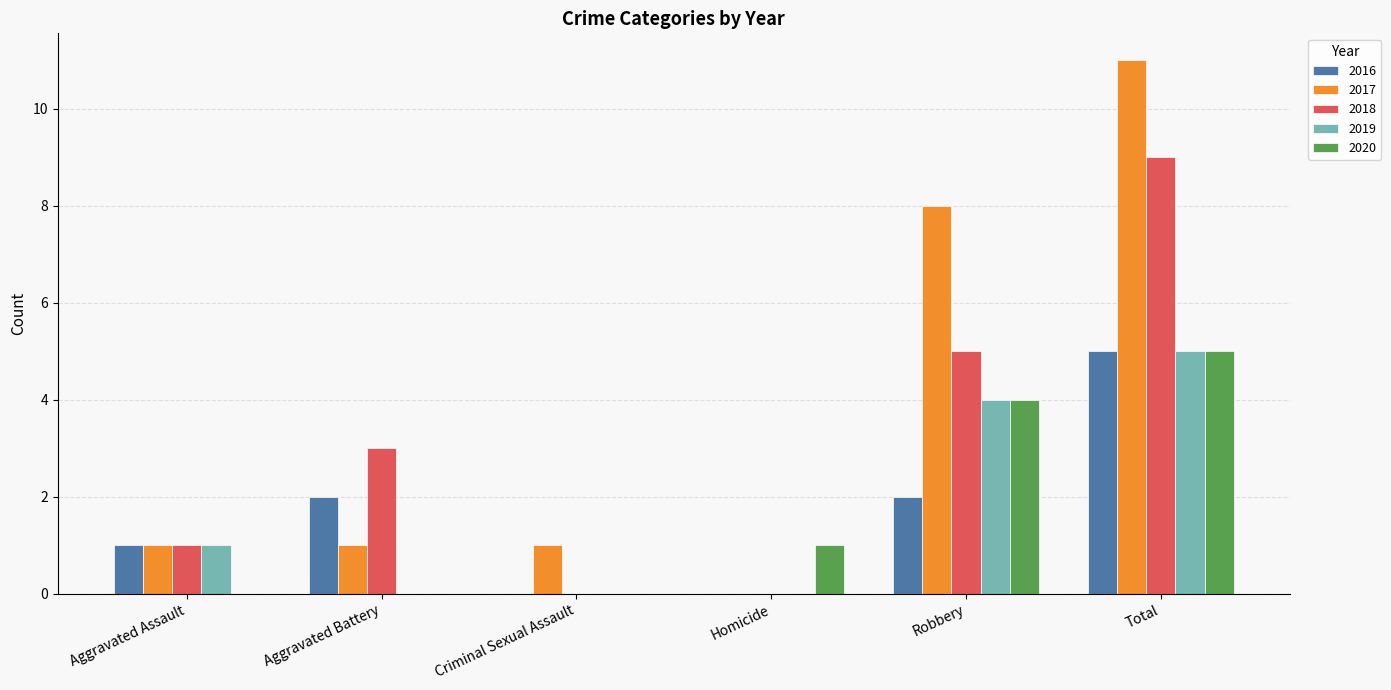

The 2020 series shows 0 at Aggravated Battery. True or false?

True